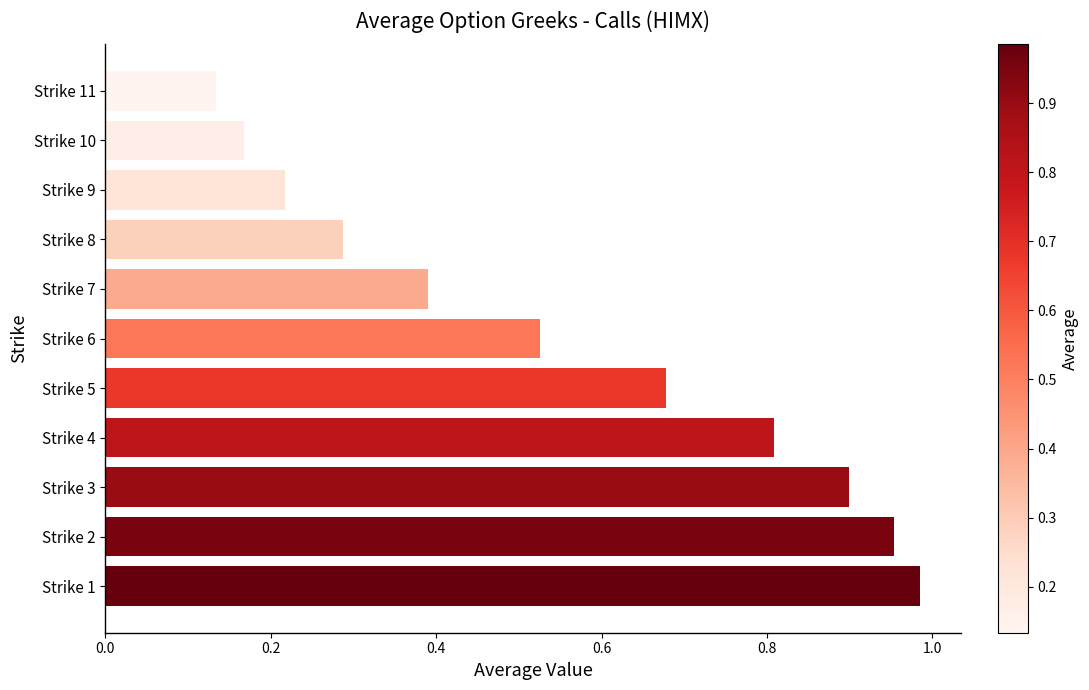

True or false: the data shows 0.3 at Strike 2.

False